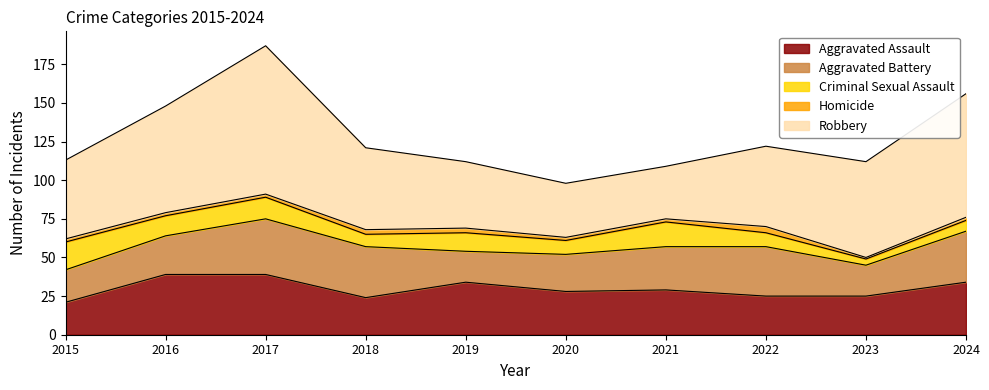

True or false: Robbery and Aggravated Battery cross at least once.

False